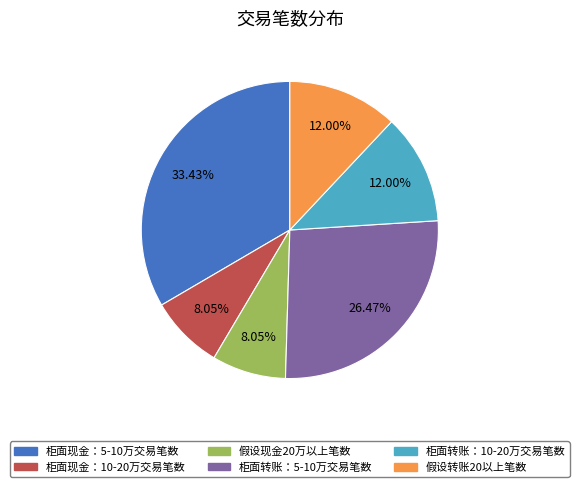

Combined, what portion of the pie is 假设转账20以上笔数 and 柜面现金：5-10万交易笔数?

45.4%